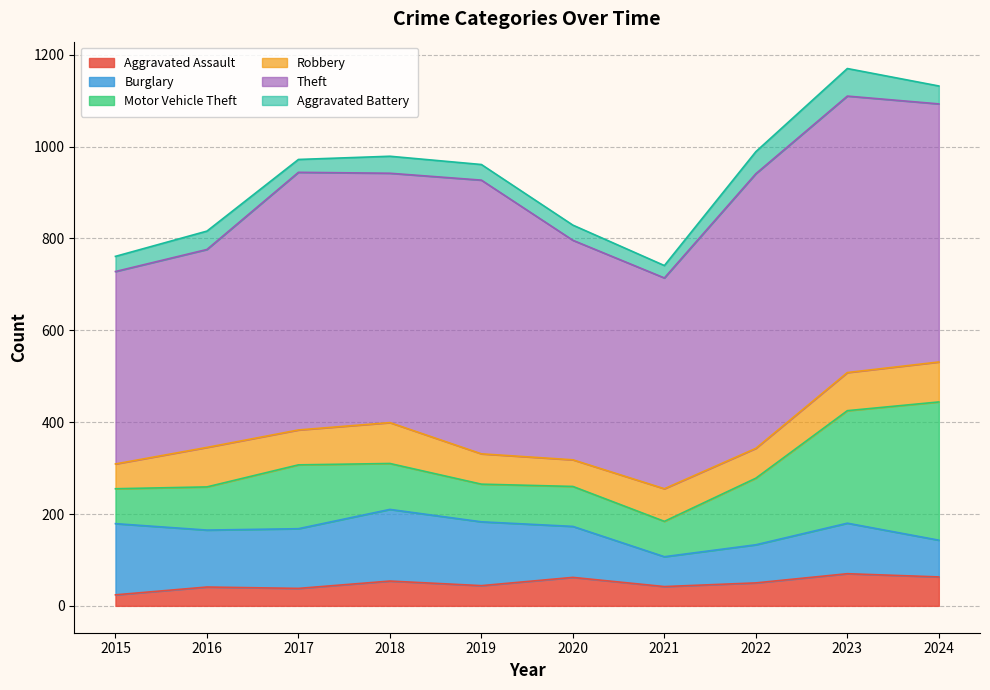

Rank the series at 2015 from highest to lowest value.

Theft, Burglary, Motor Vehicle Theft, Robbery, Aggravated Battery, Aggravated Assault